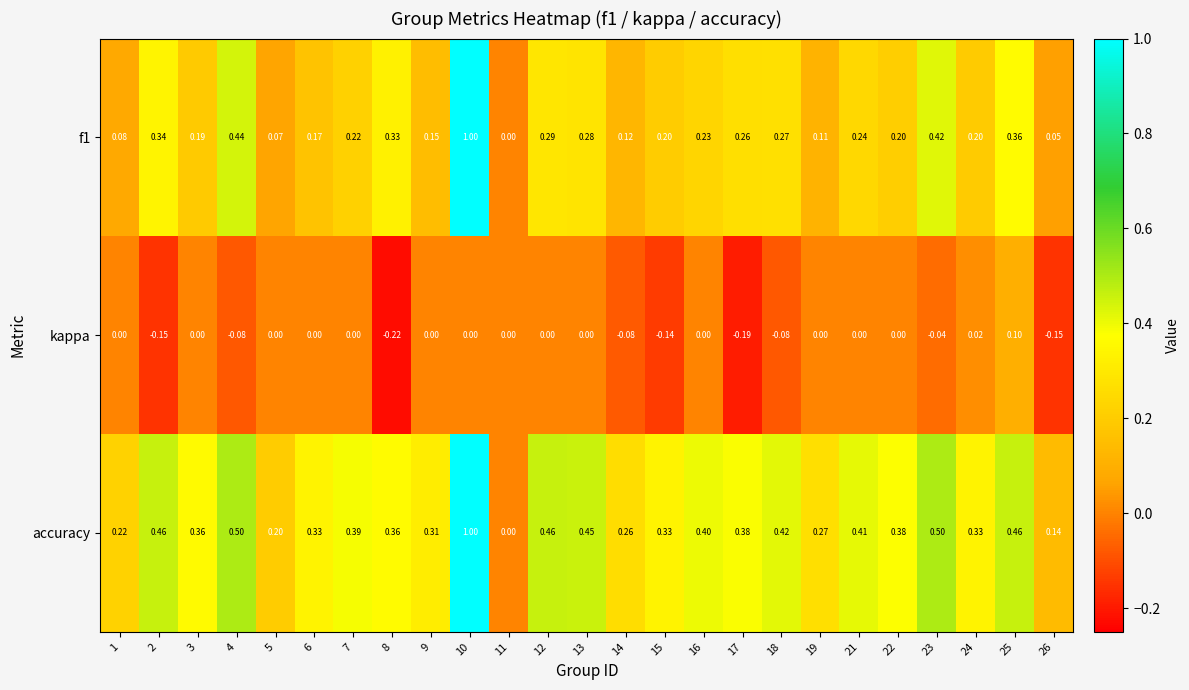

Is the value of f1 at 23 greater than the value of kappa at 6?

Yes